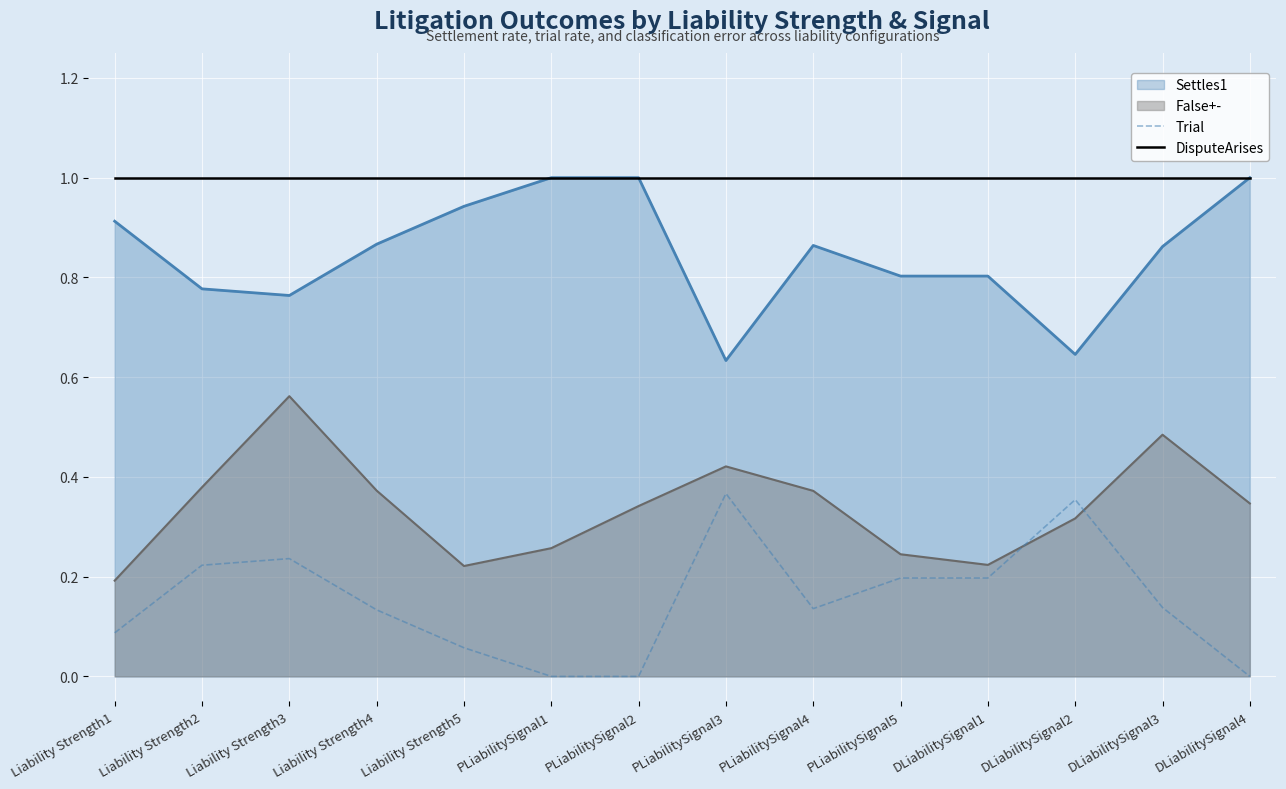

At how many categories does at least one series exceed 0?

14